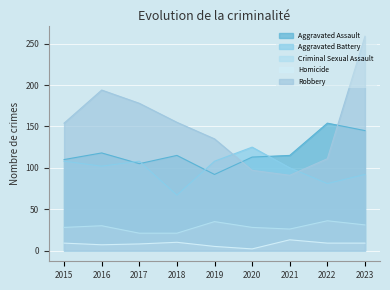

What is the average value of the Homicide series?

8